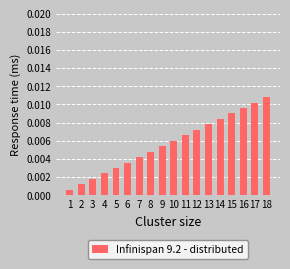

Rank the categories by value from highest to lowest.

18, 17, 16, 15, 14, 13, 12, 11, 10, 9, 8, 7, 6, 5, 4, 3, 2, 1